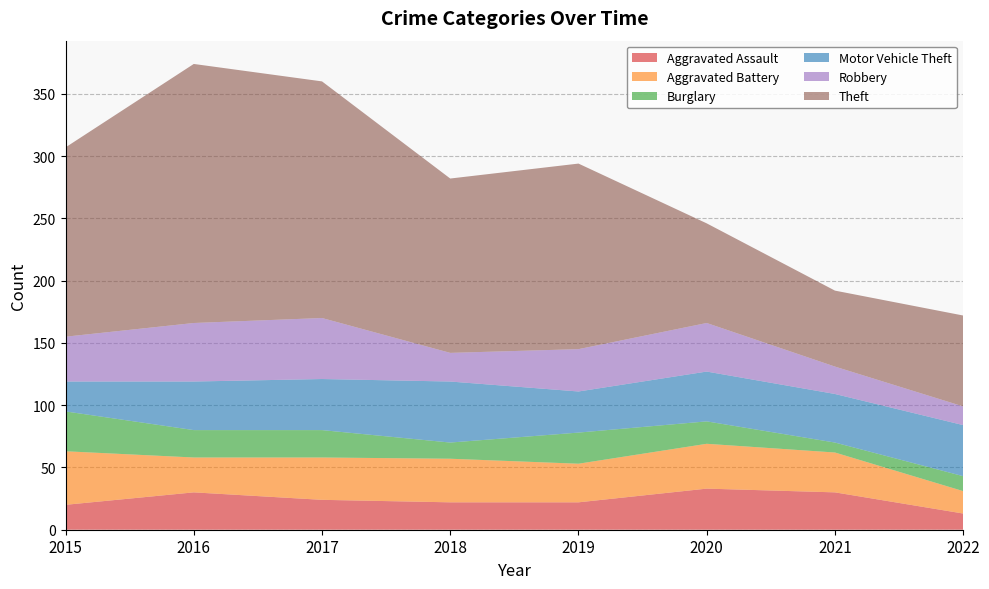

Reading left to right, list all the values displayed in this chart.

Aggravated Assault: 2015=20	2016=30	2017=24	2018=22	2019=22	2020=33	2021=30	2022=13
Aggravated Battery: 2015=43	2016=28	2017=34	2018=35	2019=31	2020=36	2021=32	2022=18
Burglary: 2015=32	2016=22	2017=22	2018=13	2019=25	2020=18	2021=8	2022=12
Motor Vehicle Theft: 2015=24	2016=39	2017=41	2018=49	2019=33	2020=40	2021=39	2022=41
Robbery: 2015=36	2016=47	2017=49	2018=23	2019=34	2020=39	2021=22	2022=15
Theft: 2015=152	2016=208	2017=190	2018=140	2019=149	2020=80	2021=61	2022=73